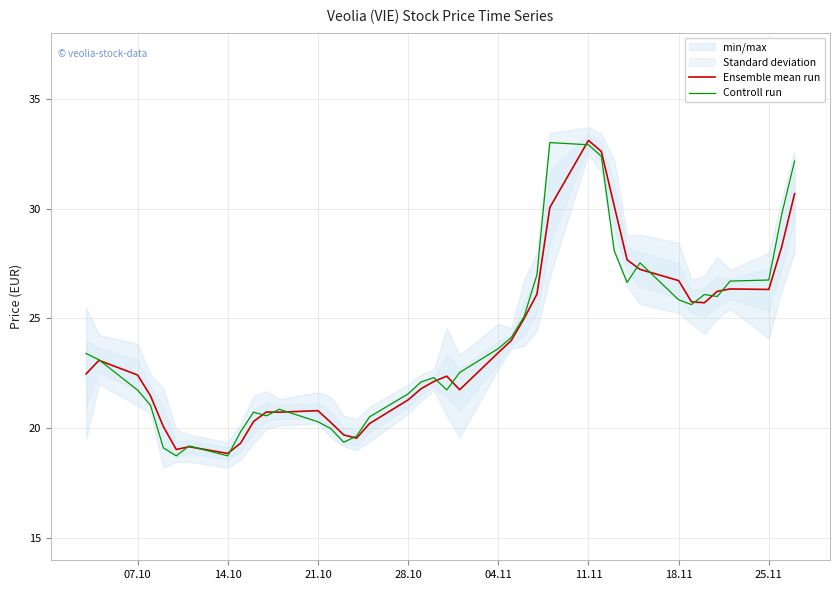

True or false: Controll run has a value of 32.0 at 21.10.

False